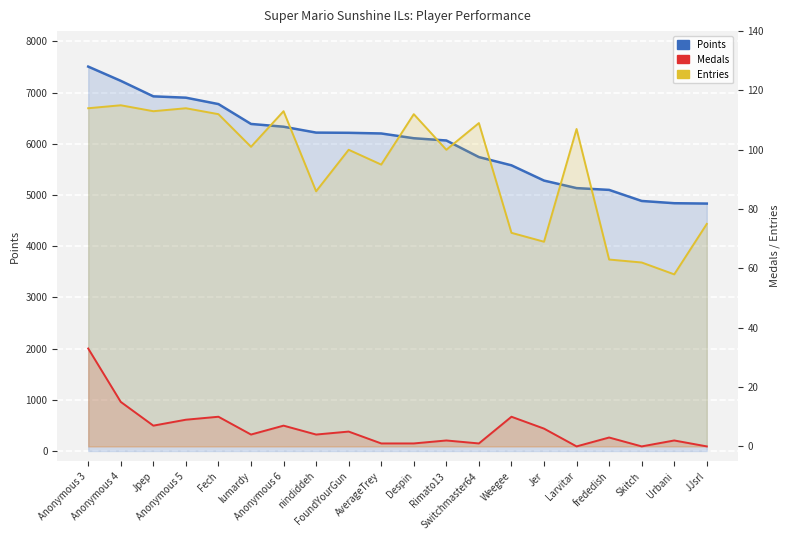

The value of Points at Weegee is 5579. True or false?

True